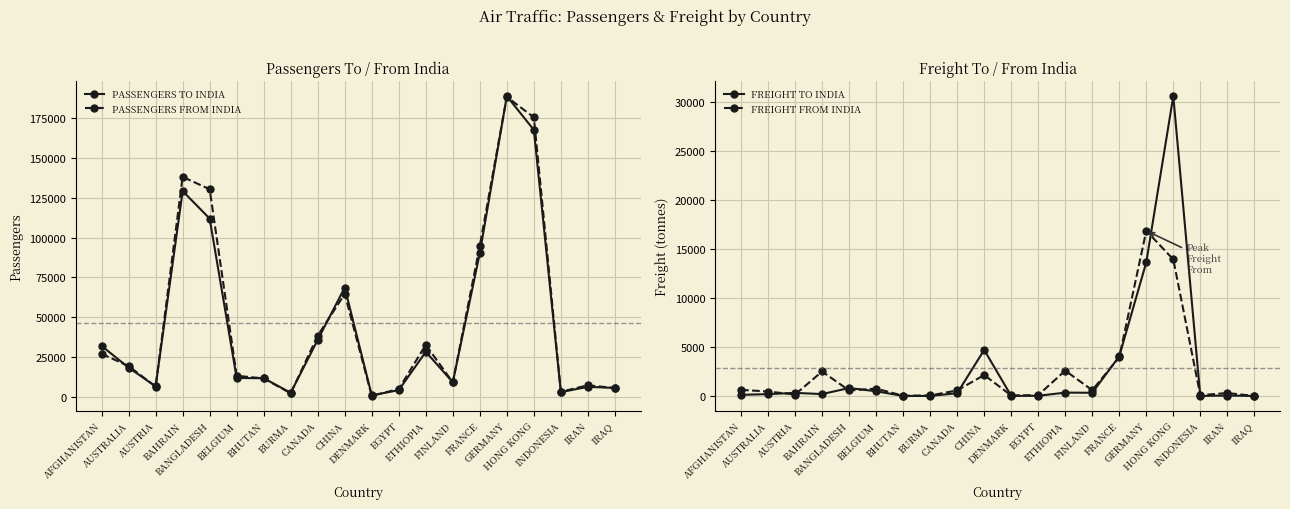

Which series has the largest range (max minus min)?

PASSENGERS TO INDIA